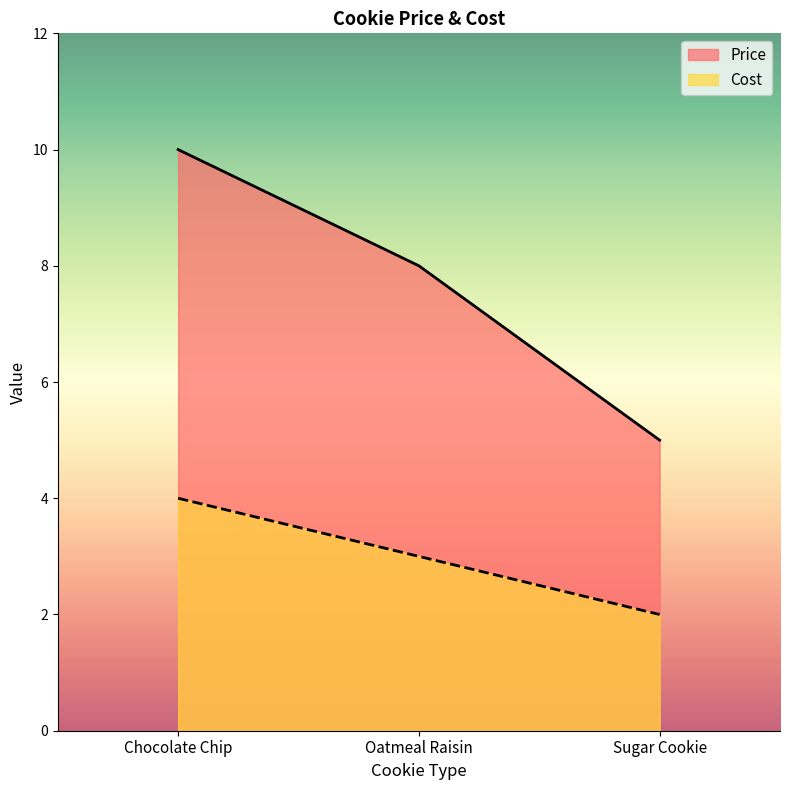

At how many categories does at least one series exceed 5?

2